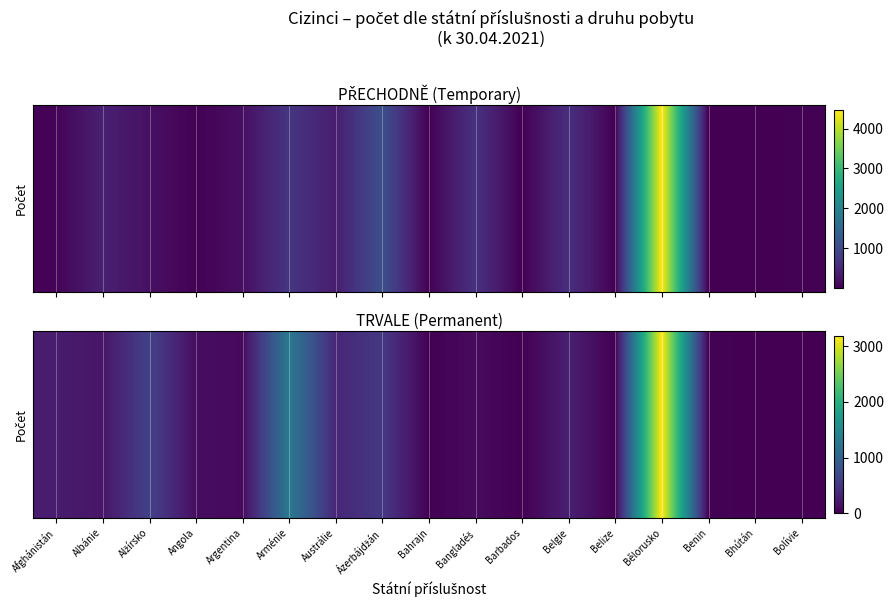

Where is the data nearest to the value 1595?

Arménie